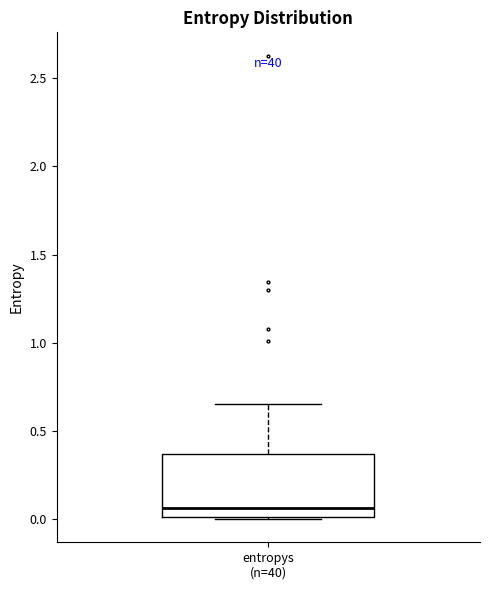

Where is the lower edge of the box for entropys (n=40) on the y-axis? The values are not printed on the chart, so give them approximately, as read against the axis.

0.00